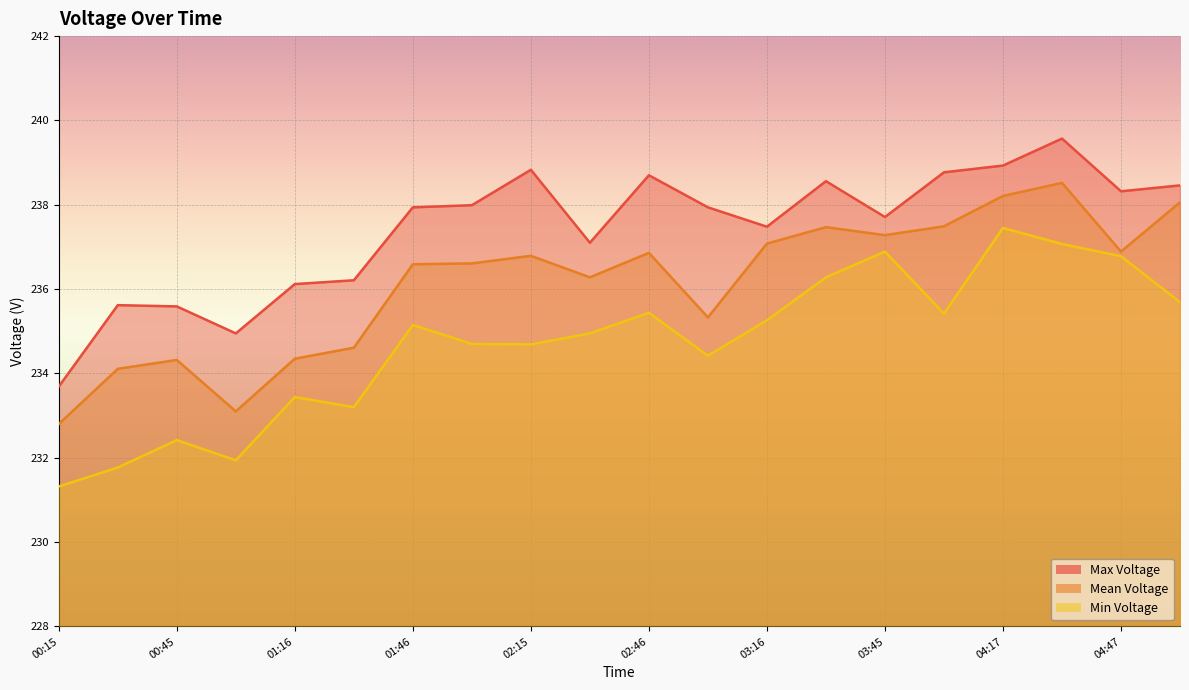

True or false: Min Voltage has a value of 362.2 at 04:47.

False